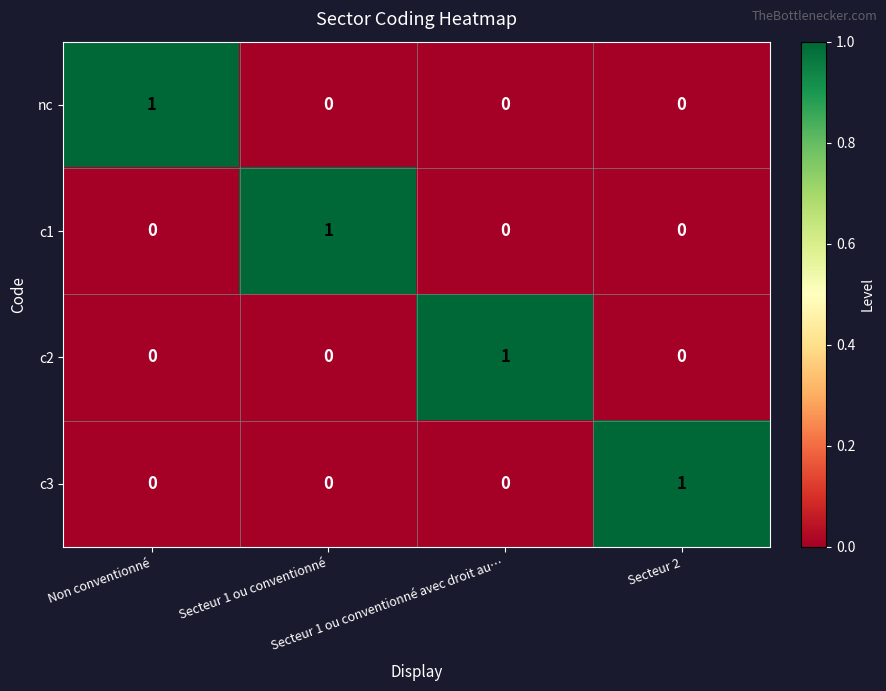

At how many categories does at least one series exceed 0?

4